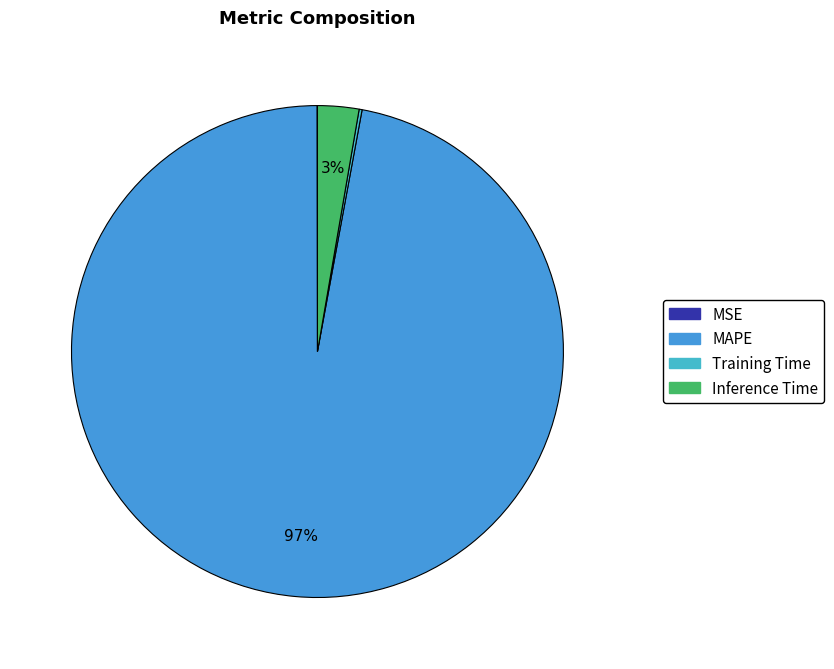

Is it true that Inference Time is 1% of the pie?

False